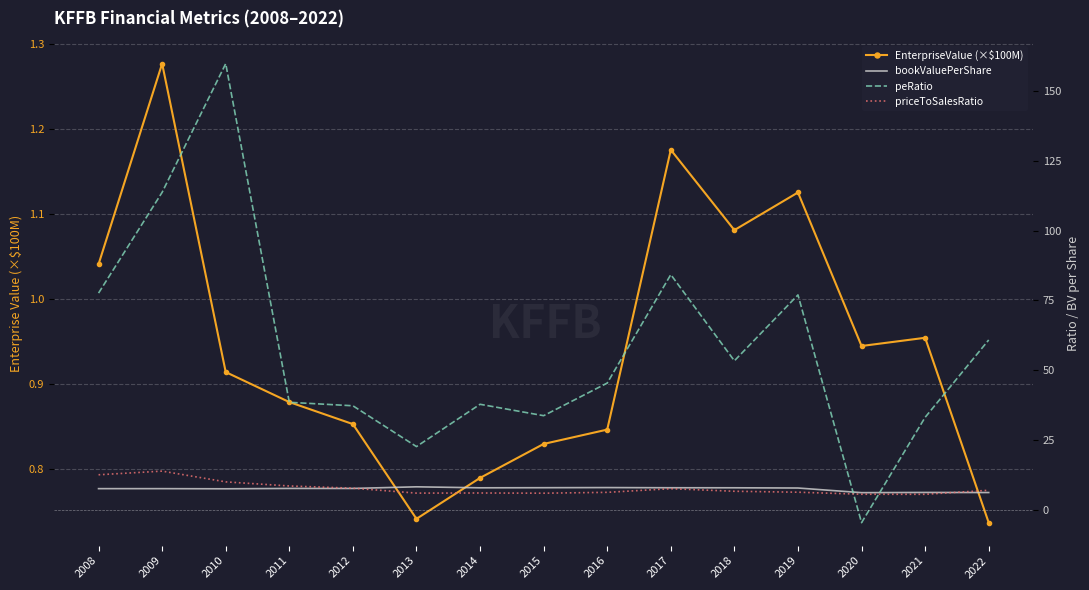

What is the difference between the maximum and minimum values in the EnterpriseValue (×$100M) series?

0.5